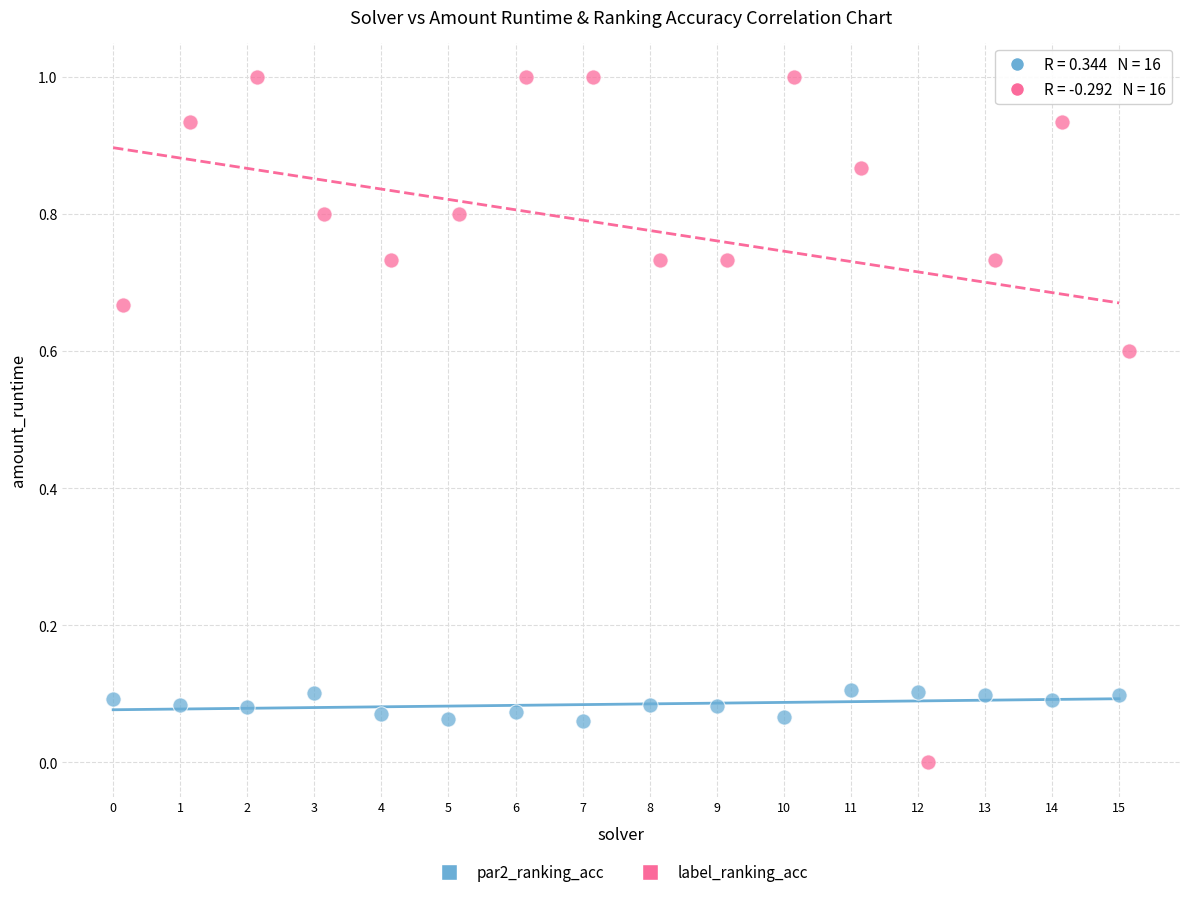

What are all the series names shown in the legend?

par2_ranking_acc, label_ranking_acc